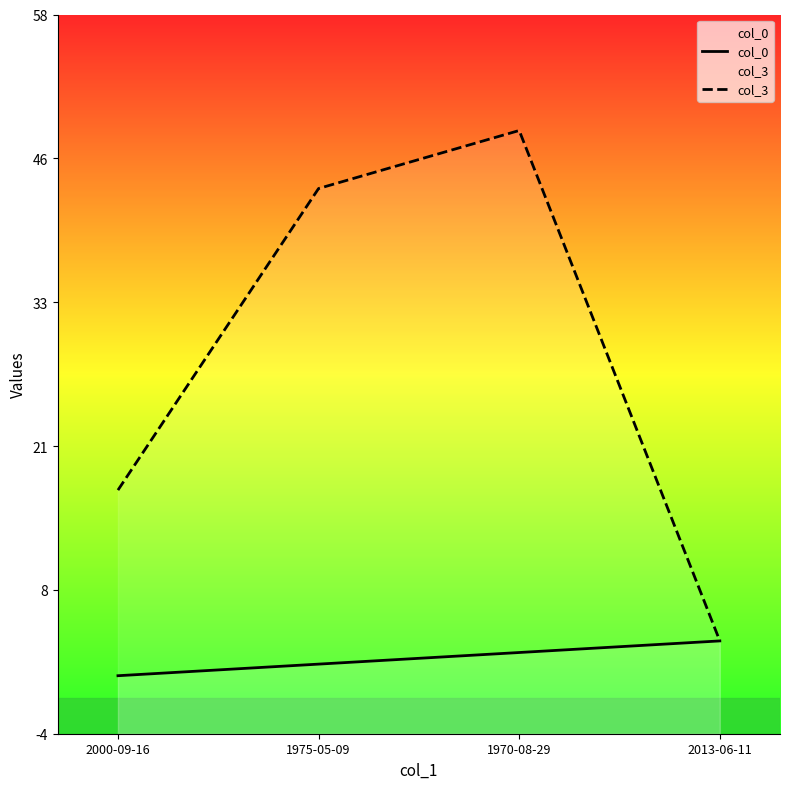

What are all the series names shown in the legend?

col_0, col_3